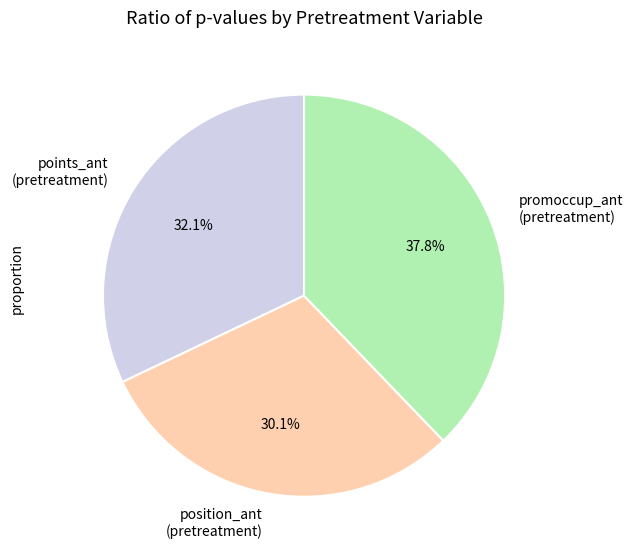

Which has a higher value, position_ant (pretreatment) or points_ant (pretreatment)?

points_ant (pretreatment)